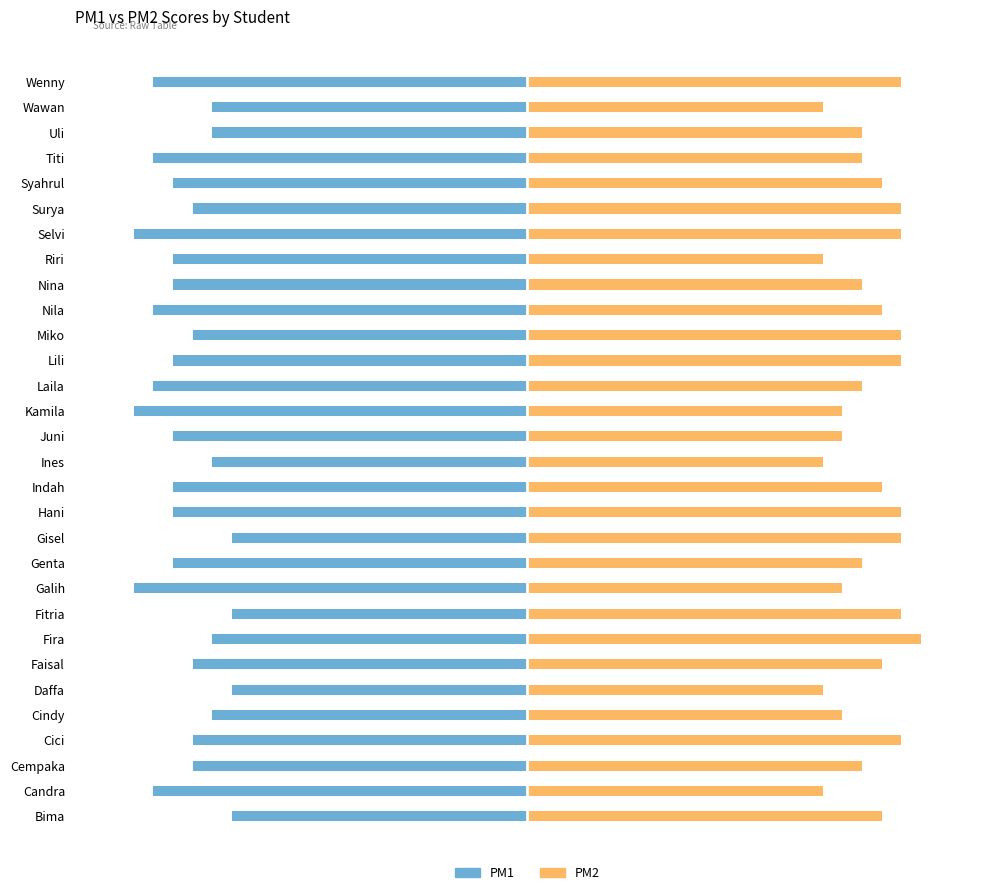

Reading left to right, what are all the values shown in this chart?

PM1: -75	-95	-85	-85	-80	-75	-85	-80	-75	-100	-90	-75	-90	-90	-80	-90	-100	-95	-90	-85	-95	-90	-90	-100	-85	-90	-95	-80	-80	-95
PM2: 90	75	85	95	80	75	90	100	95	80	85	95	95	90	75	80	80	85	95	95	90	85	75	95	95	90	85	85	75	95